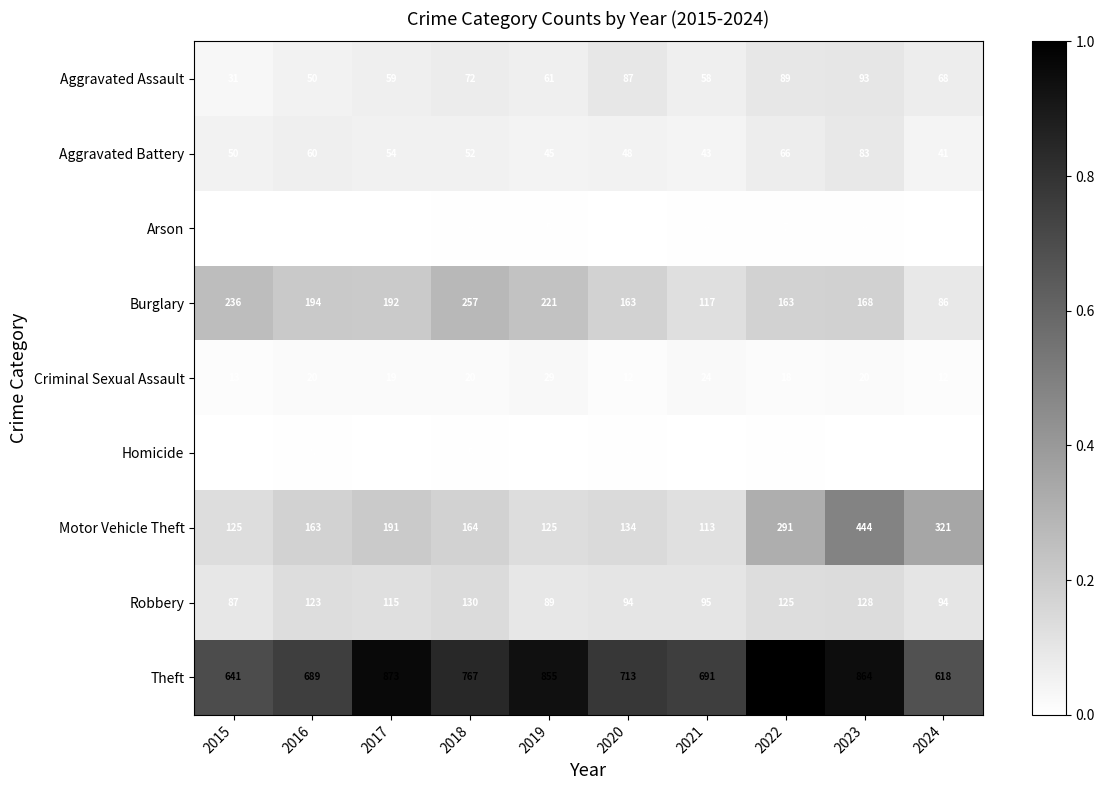

True or false: Burglary has a value of 163 at 2022.

True